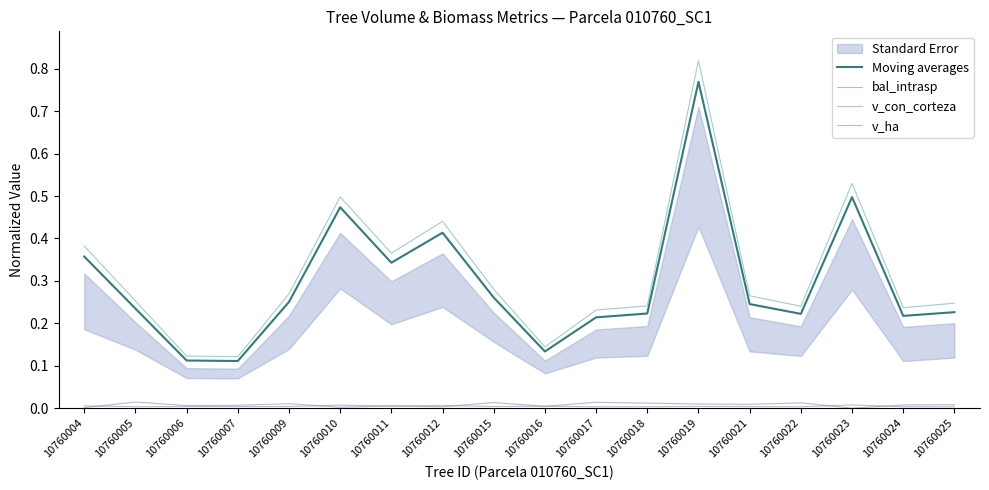

Is the value of v_ha at 10760025 greater than the value of bal_intrasp at 10760015?

No